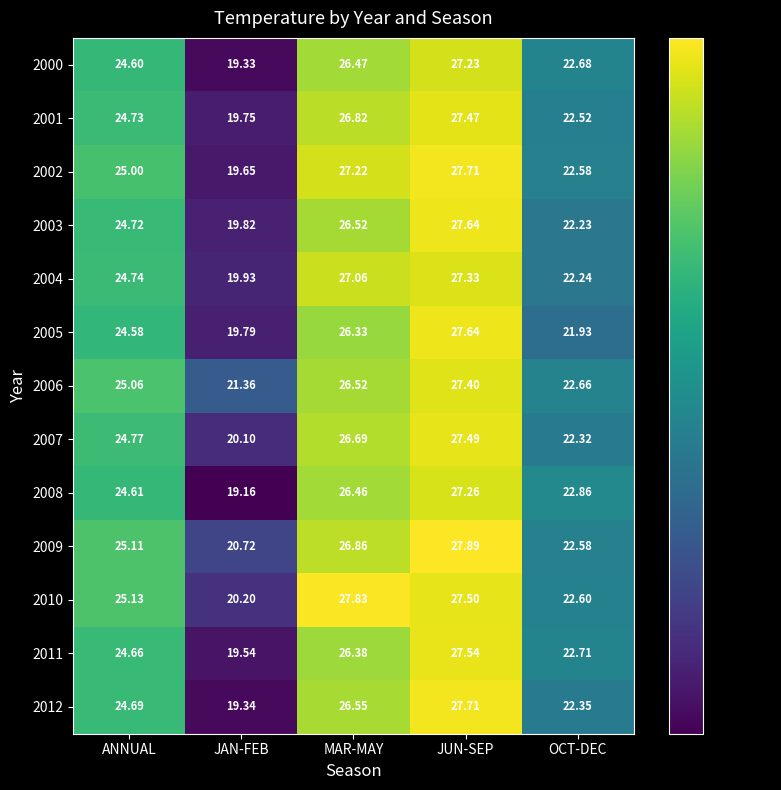

At which label is 2002 closest to 23?

OCT-DEC